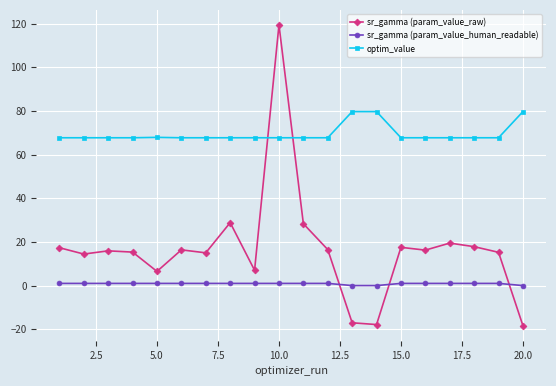

Which series has the widest spread of values?

sr_gamma (param_value_raw)